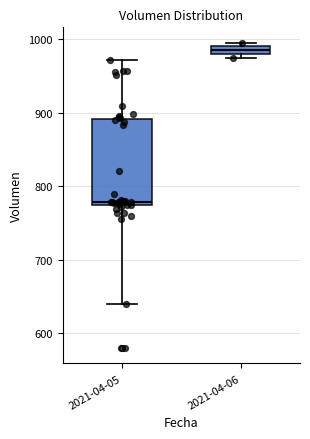

Which box's median line is the highest?

2021-04-06